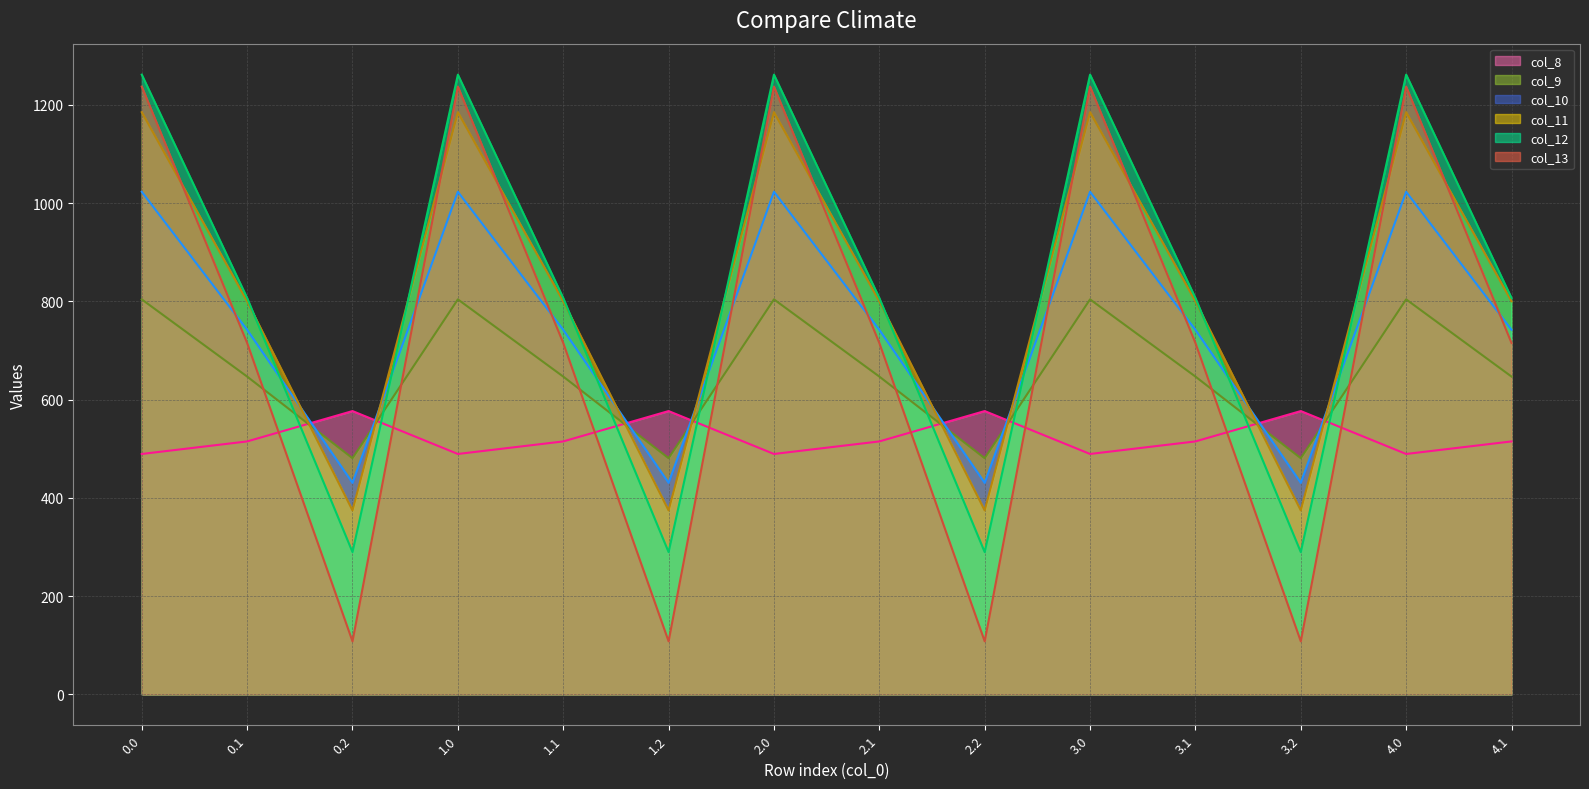

Where is the first local maximum for col_12?

1.0